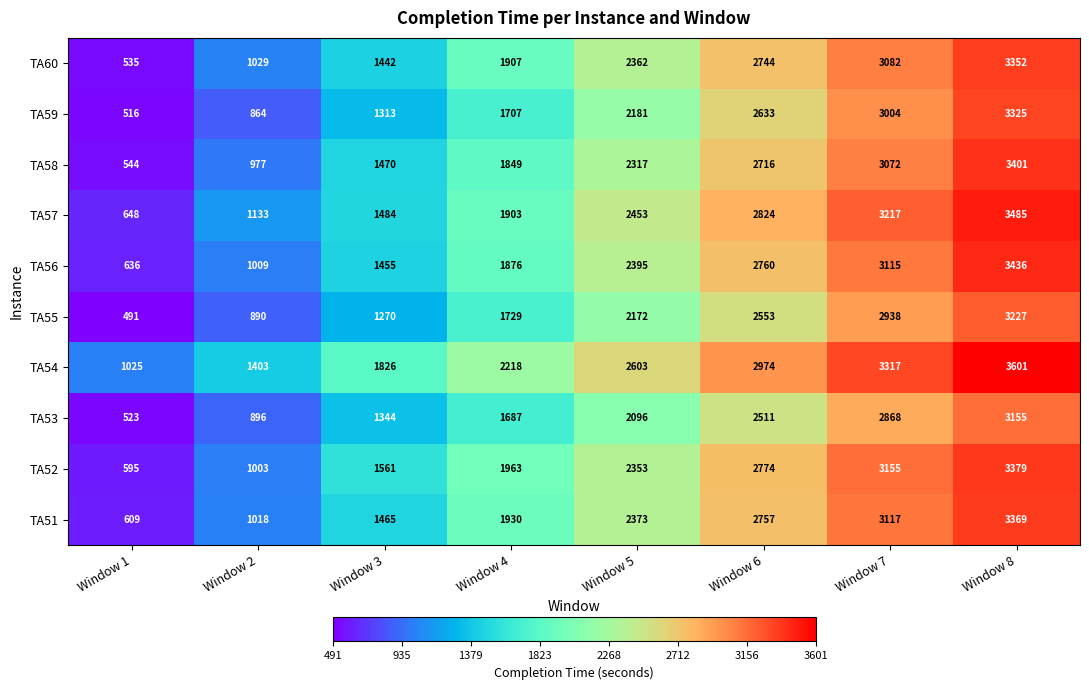

What is the maximum value shown in the chart?

3601